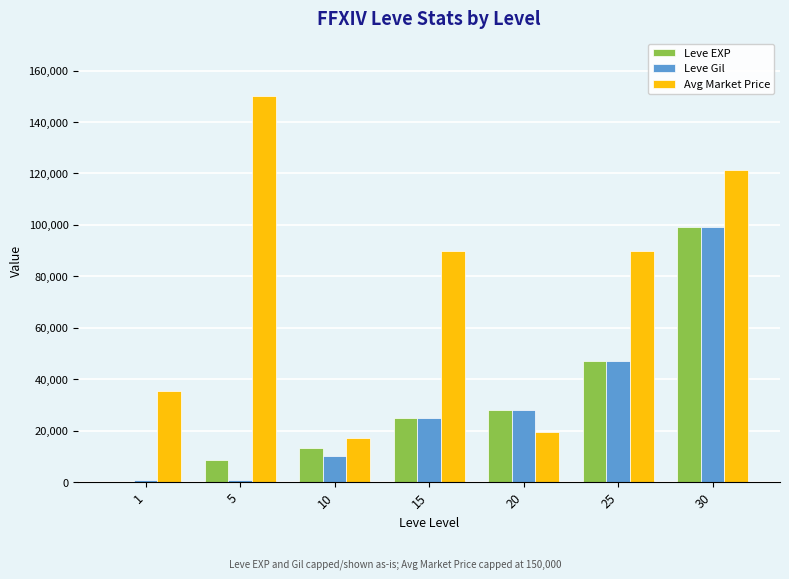

Is it true that Avg Market Price equals 37875 at 5?

False